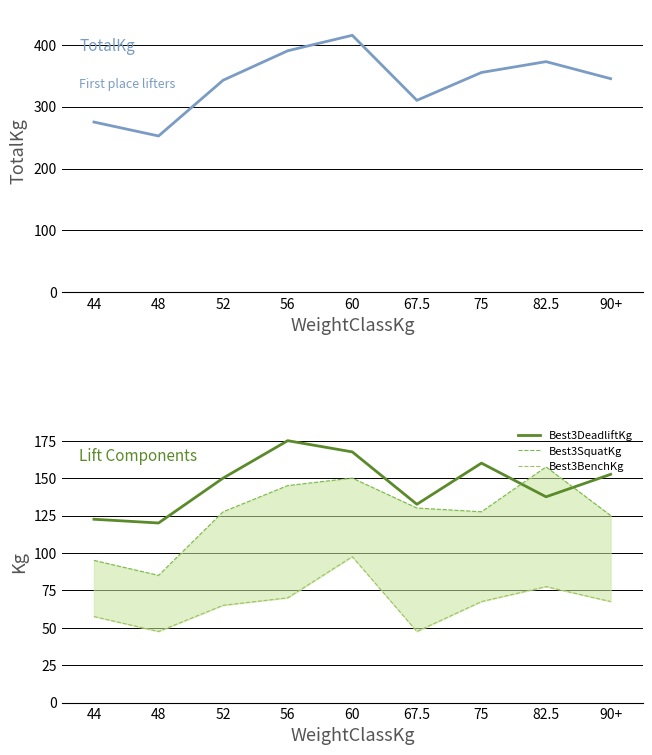

Reading left to right, extract all data points from this chart.

TotalKg: 275.0	252.5	342.5	390.0	415.0	310.0	355.0	372.5	345.0
Best3DeadliftKg: 122.5	120.0	150.0	175.0	167.5	132.5	160.0	137.5	152.5
Best3SquatKg: 95.0	85.0	127.5	145.0	150.0	130.0	127.5	157.5	125.0
Best3BenchKg: 57.5	47.5	65.0	70.0	97.5	47.5	67.5	77.5	67.5